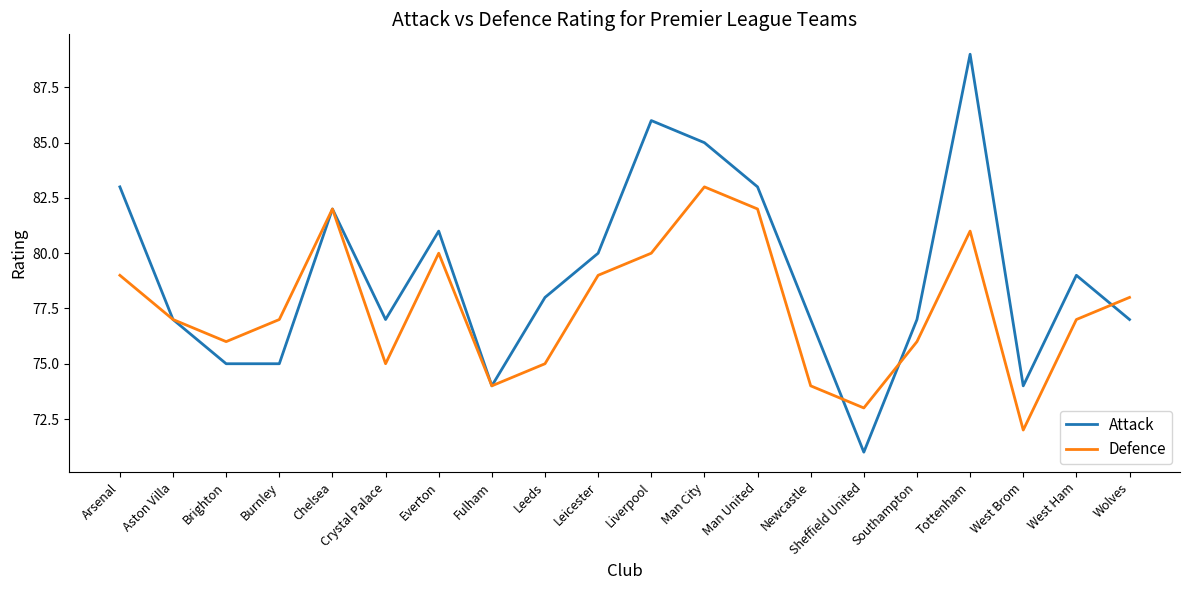

At Sheffield United, list the series in order from largest to smallest.

Defence, Attack